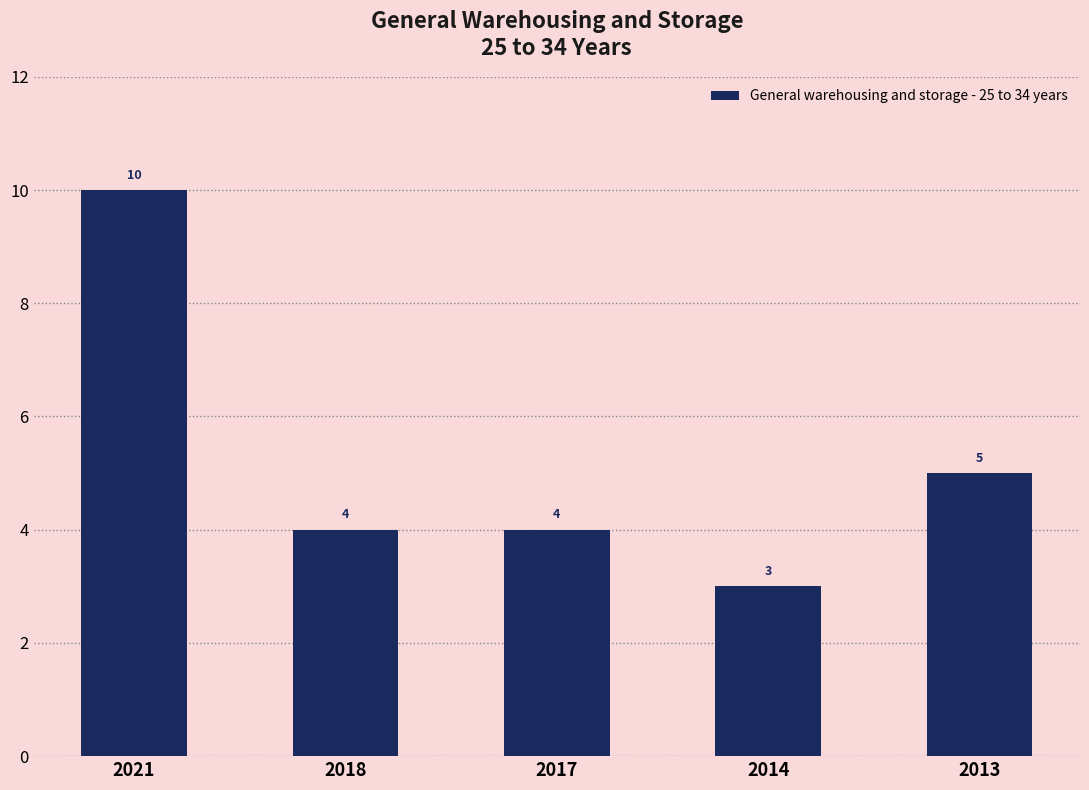

Between 2014 and 2018, which is larger?

2018